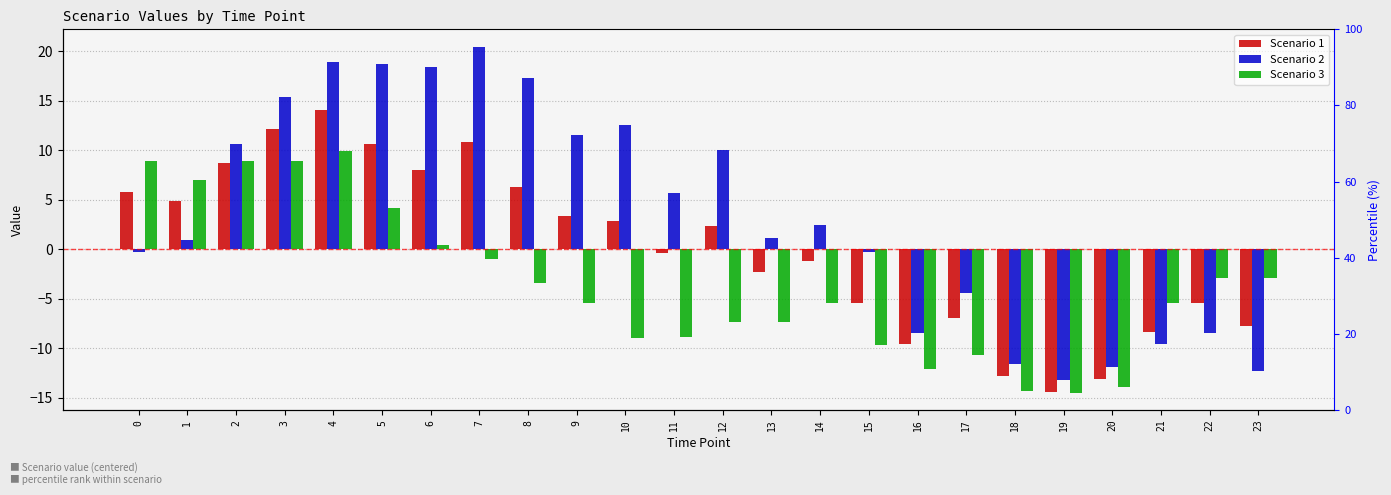

True or false: Scenario 2 has a value of 5.2 at 3.

False